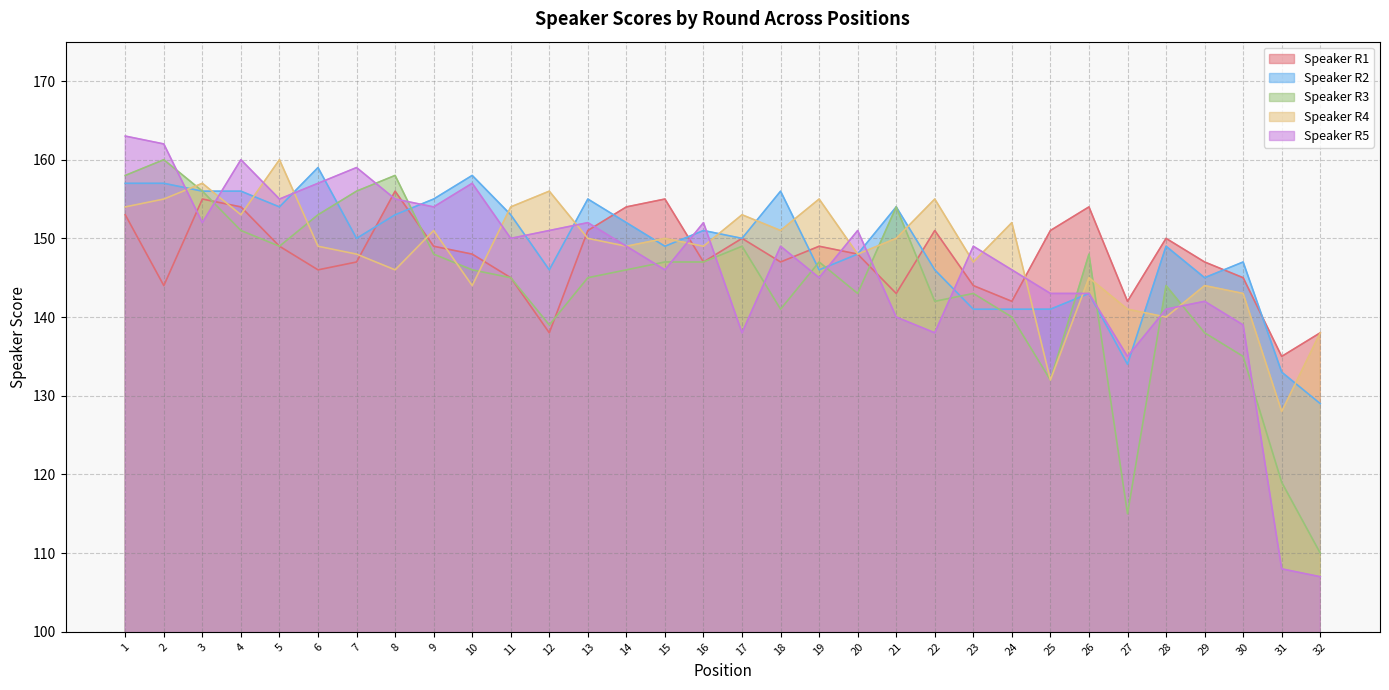

At which category does Speaker R2 reach its first local peak?

6